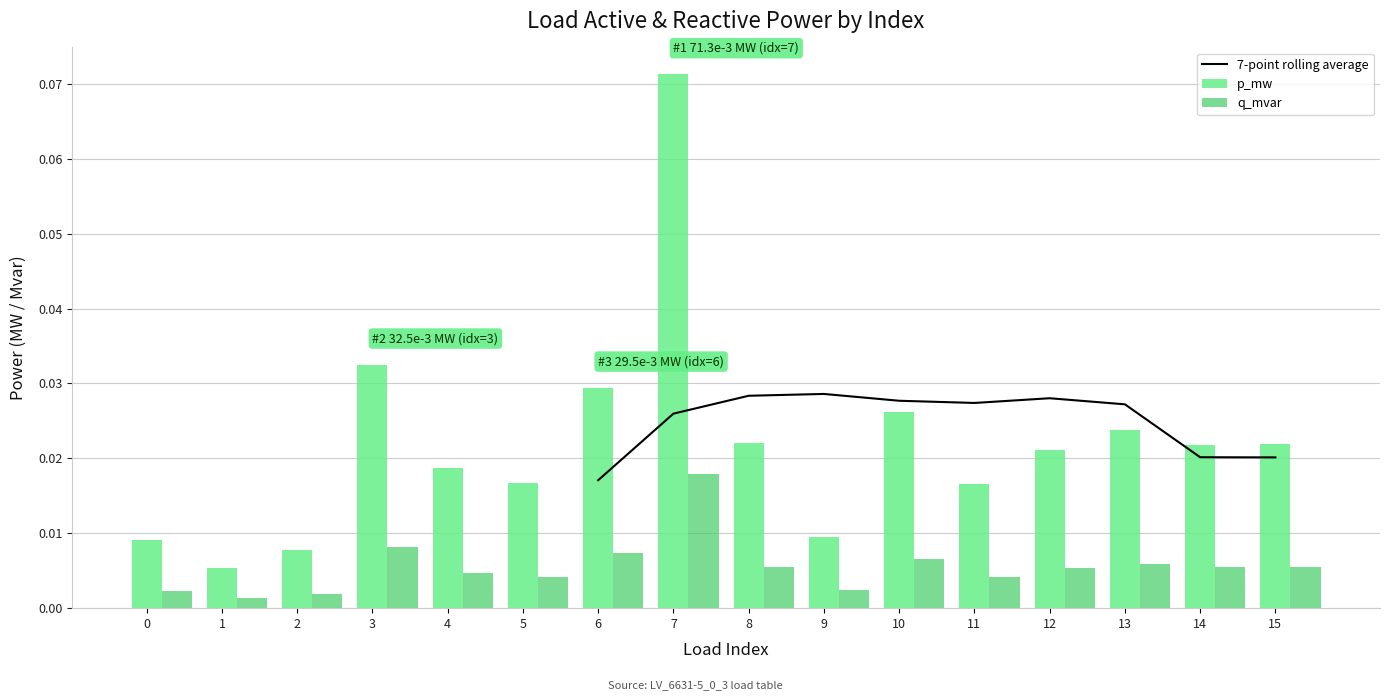

Rank the series at 8 from highest to lowest value.

7-point rolling average, p_mw, q_mvar